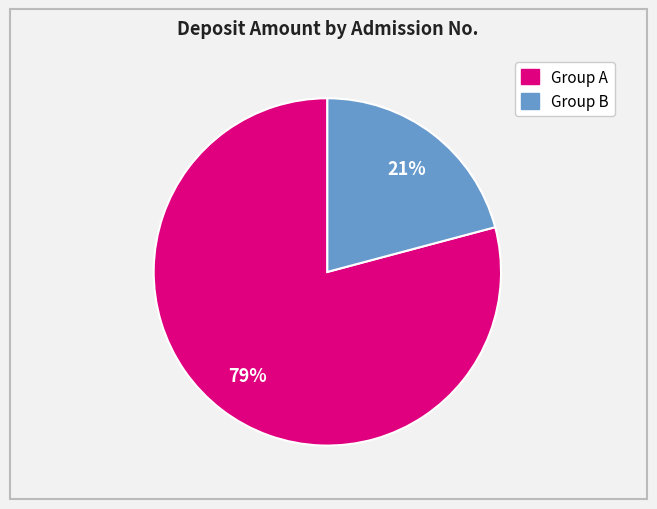

To the nearest percent, what is the average slice percentage?

50%